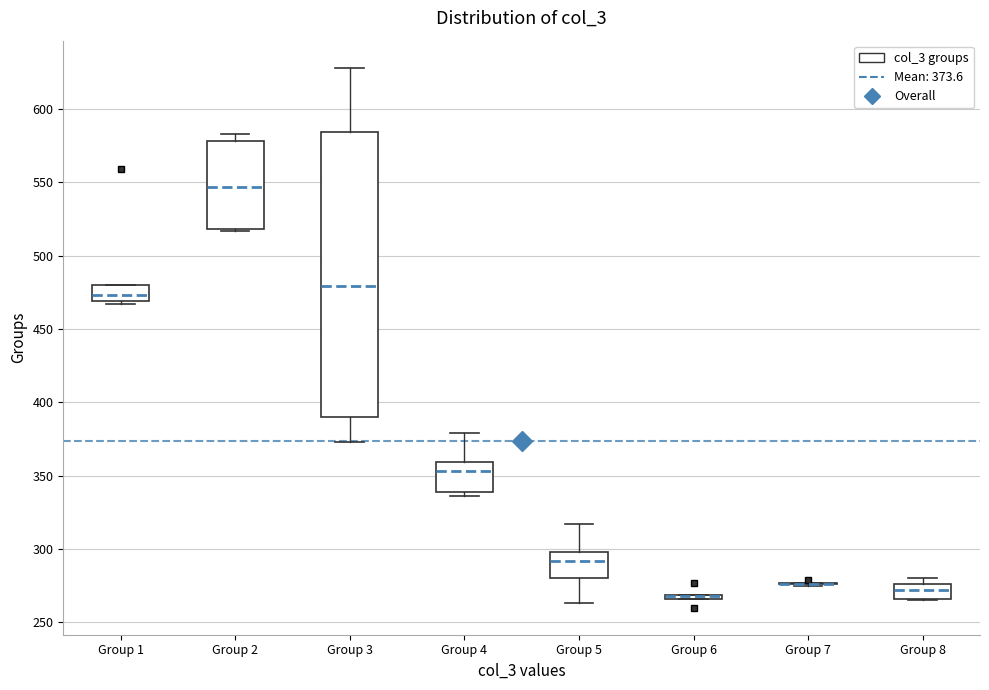

Where is the upper edge of the box for Group 3 on the y-axis? The values are not printed on the chart, so give them approximately, as read against the axis.

585